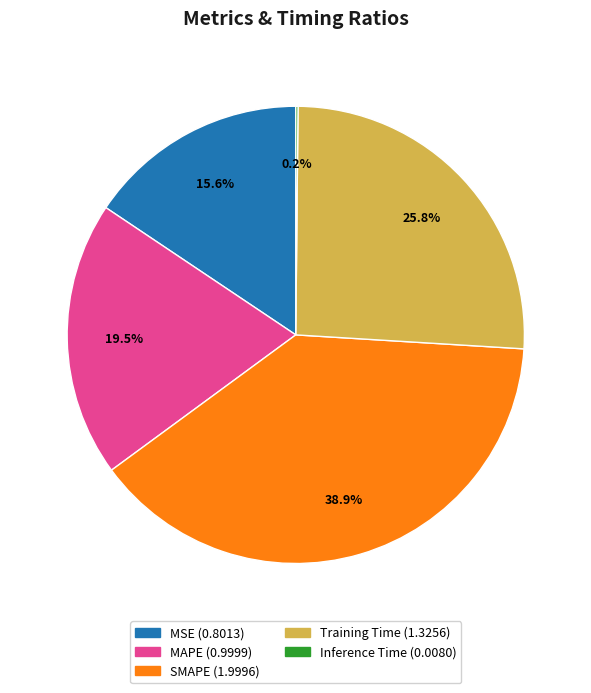

Is there any slice that represents more than half of the pie?

No